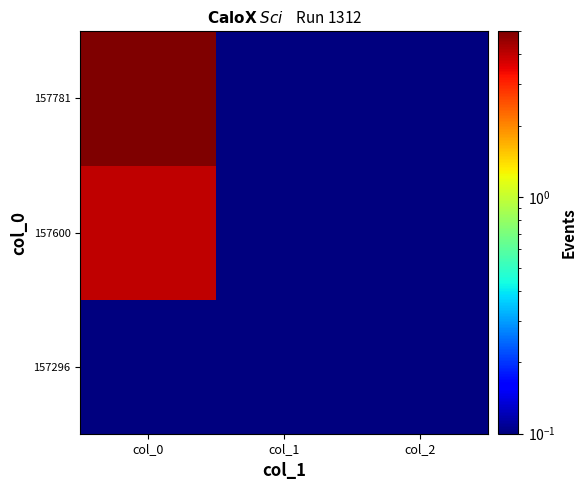

Reading left to right, extract all data points from this chart.

157296: col_0=0.1	col_1=0.1	col_2=0.1
157600: col_0=4.0	col_1=0.1	col_2=0.1
157781: col_0=5.0	col_1=0.1	col_2=0.1